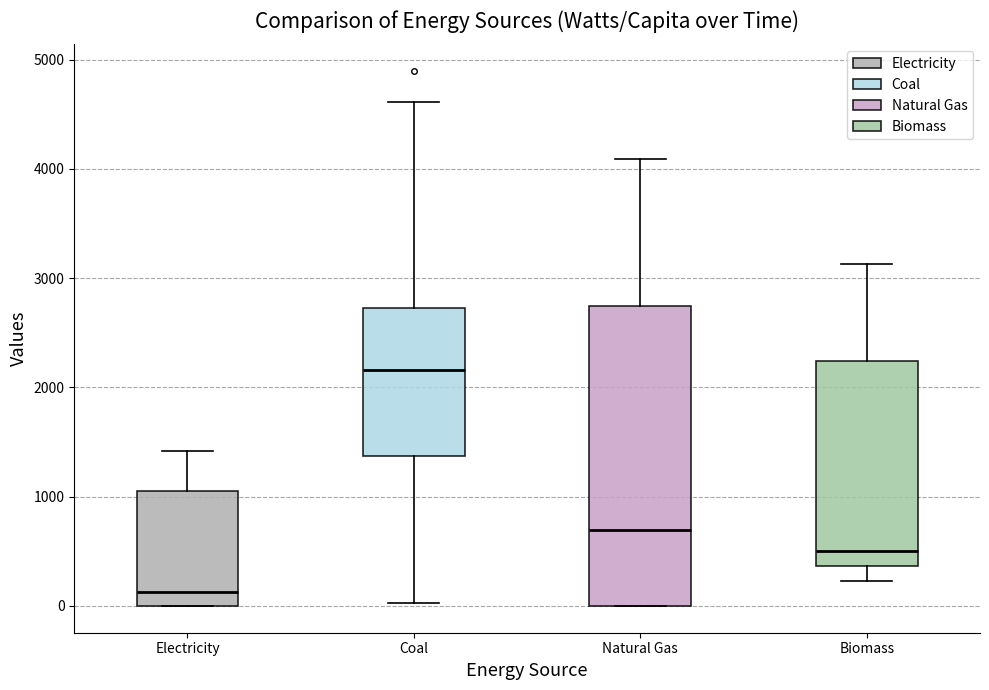

Which box's median line is the highest?

Coal